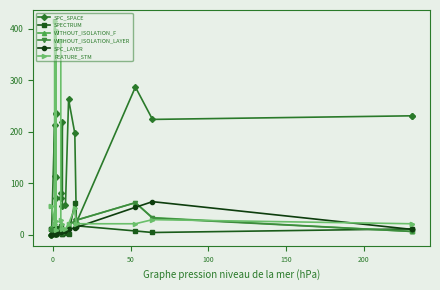

What is the label of the 18th point from the right?

50